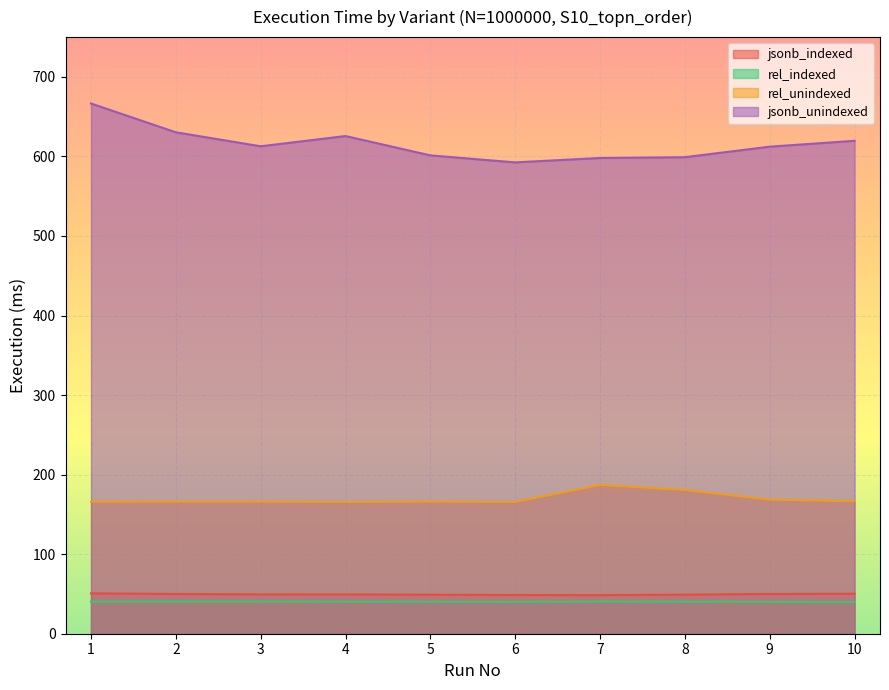

How many interior local peaks does the rel_indexed series have?

2